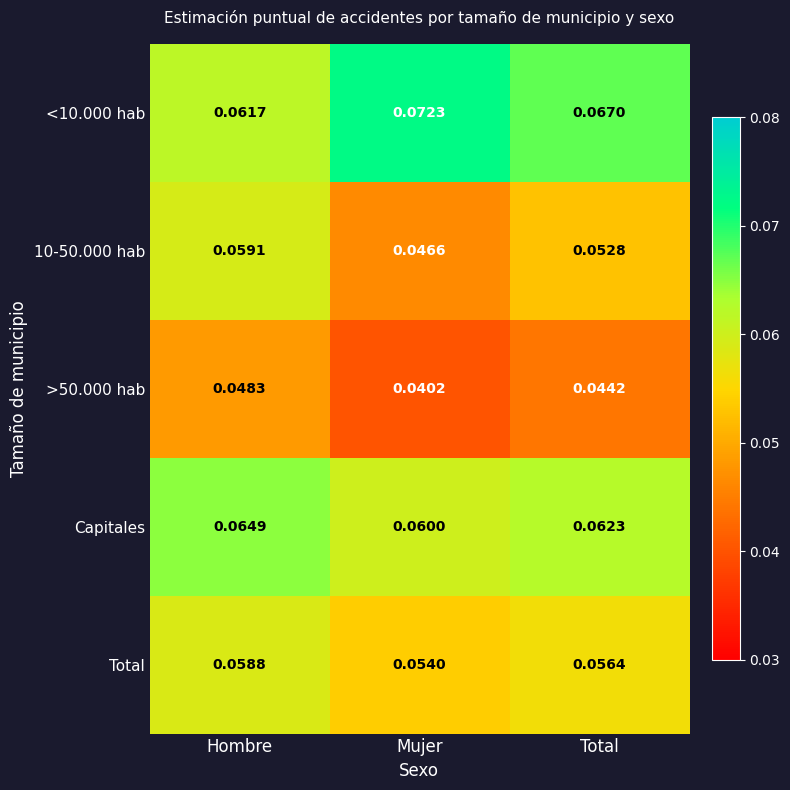

At which label does <10.000 hab reach its peak?

Mujer